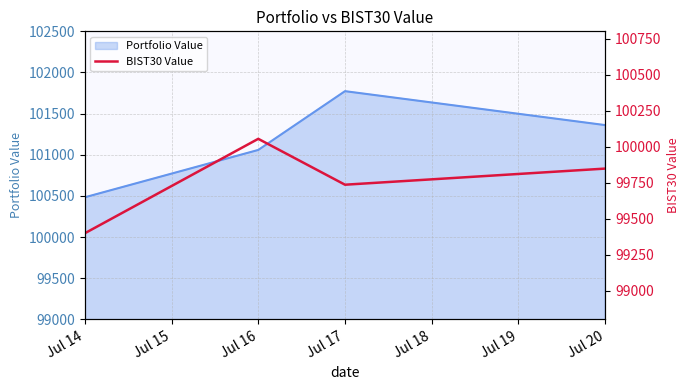

Count the number of values greater than 99847.

2